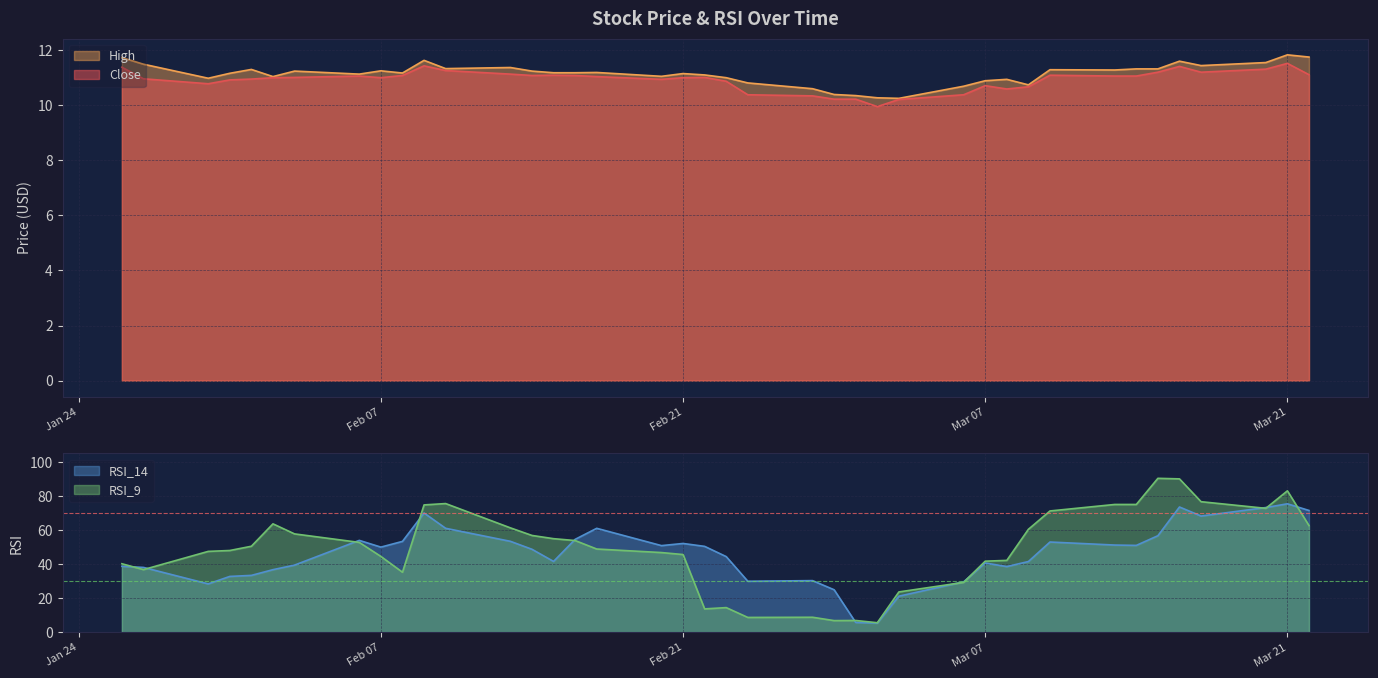

What is the lowest value of the RSI_9 series?

5.7